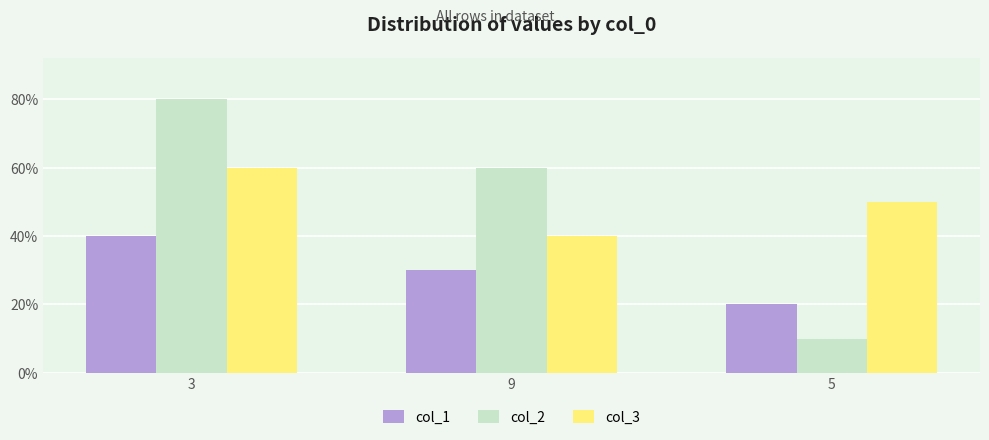

At which category is the sum across all series the highest?

3